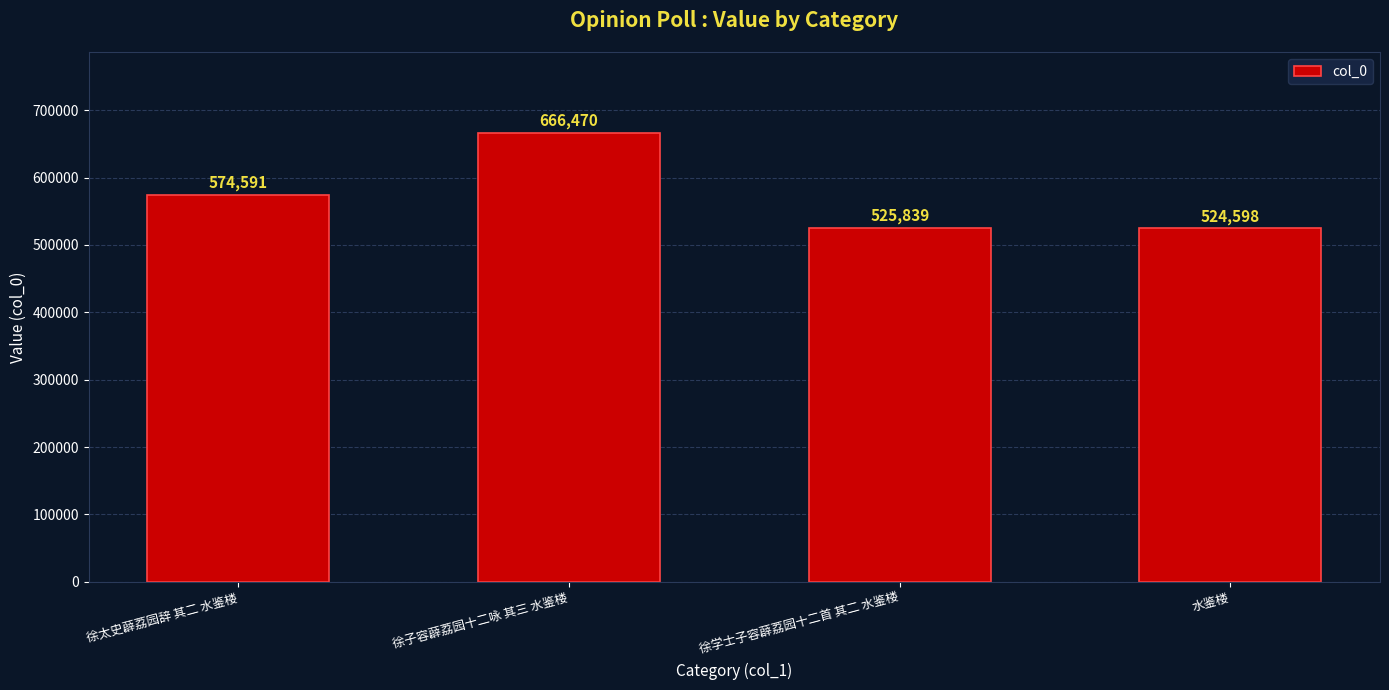

What is the label of the 2nd bar from the left?

徐子容薜荔园十二咏 其三 水鉴楼